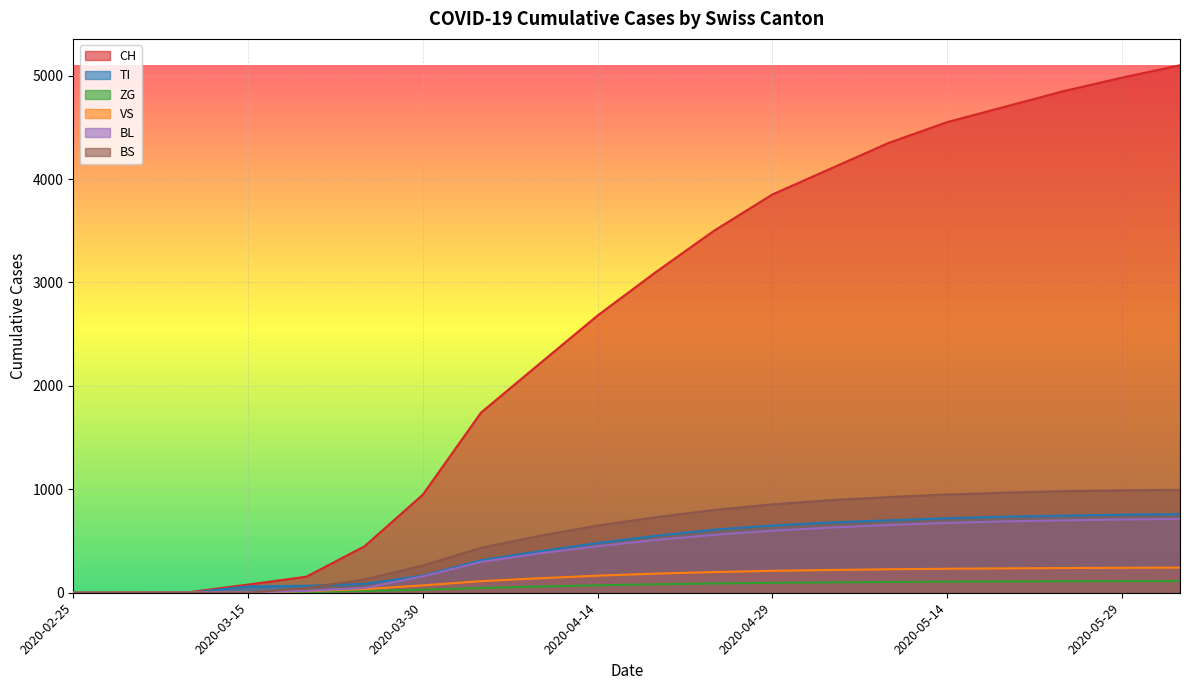

True or false: TI has a value of 67 at 2020-03-20.

True